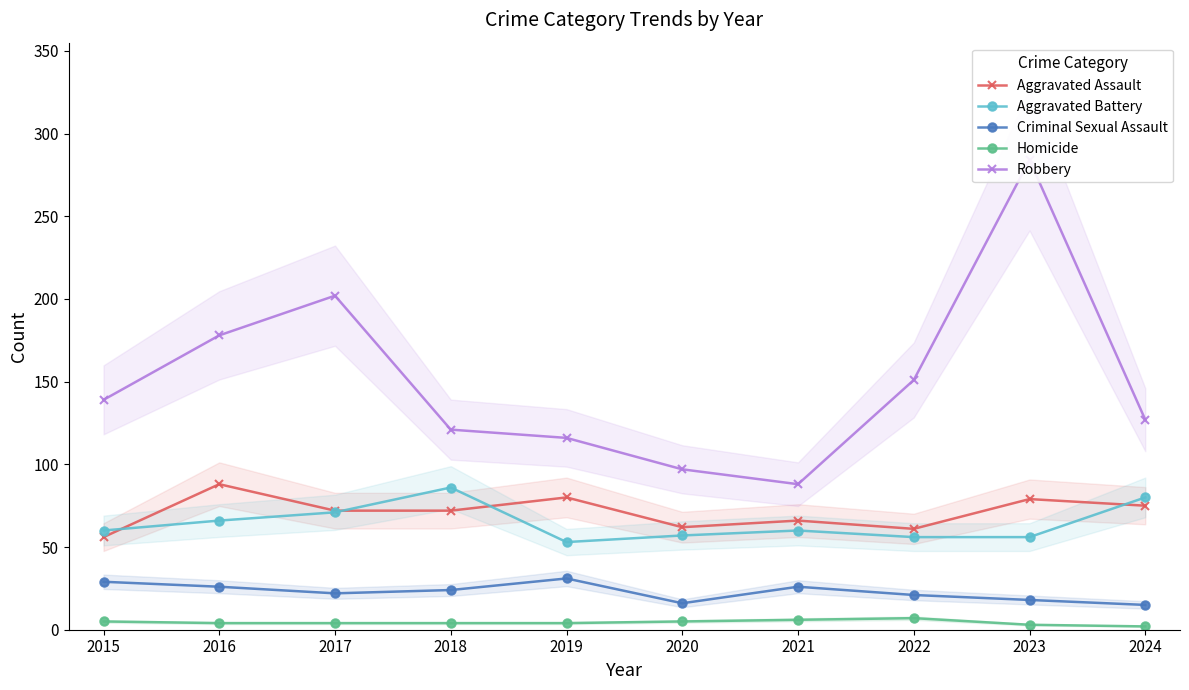

At which label does Homicide first exceed 4?

2015